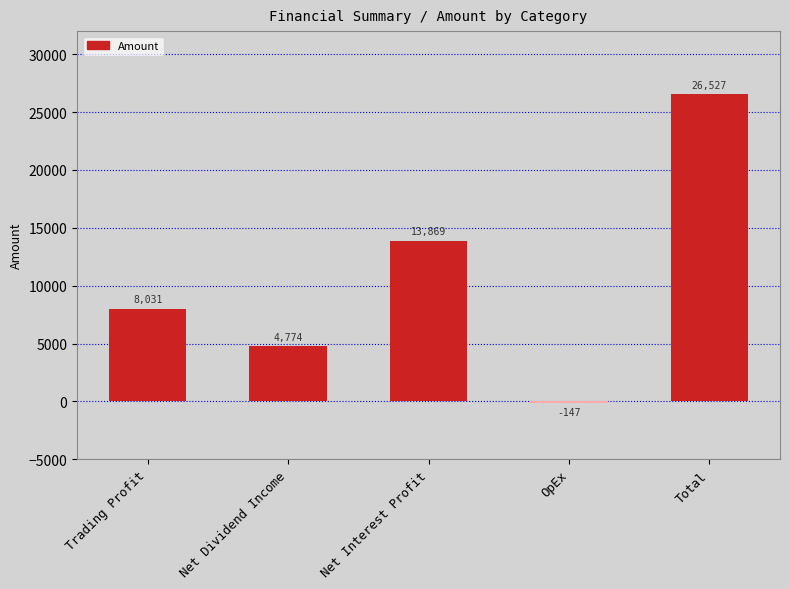

What is the value of the 4th bar from the left?

-147.4